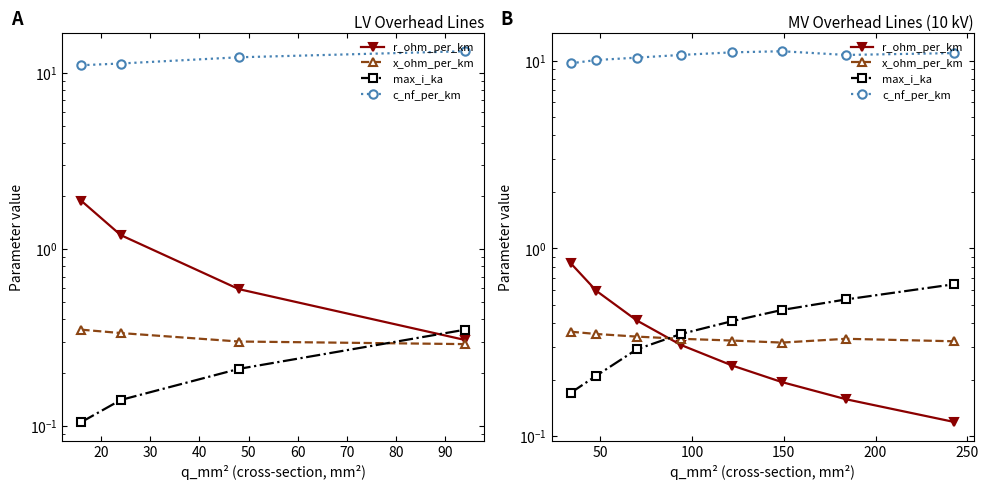

True or false: max_i_ka and r_ohm_per_km cross at least once.

True